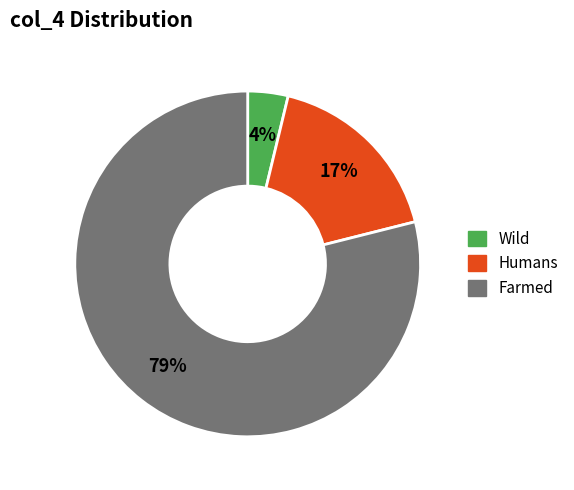

Count the number of slices in the pie.

3